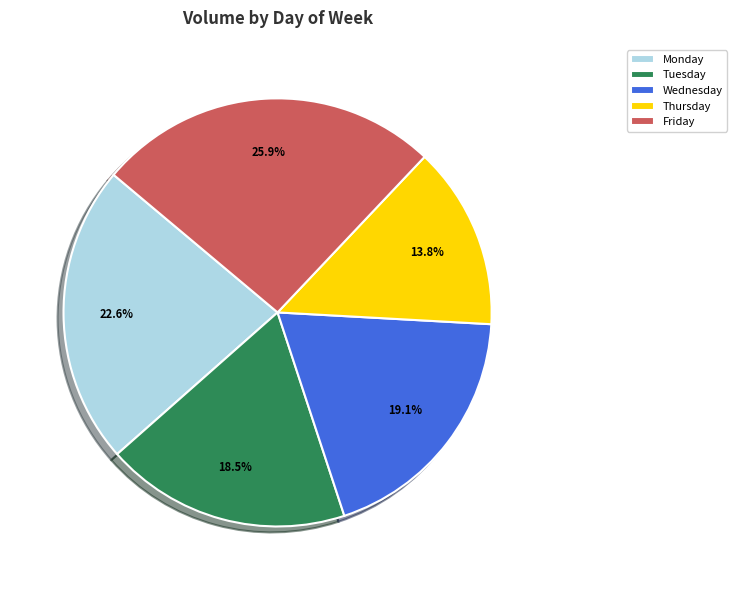

What is the ratio of the value at Wednesday to the value at Monday?

0.8